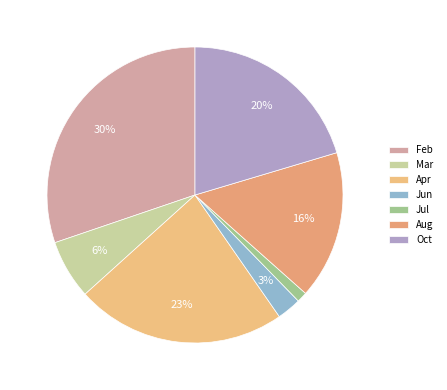

How many segments does this pie chart have?

7